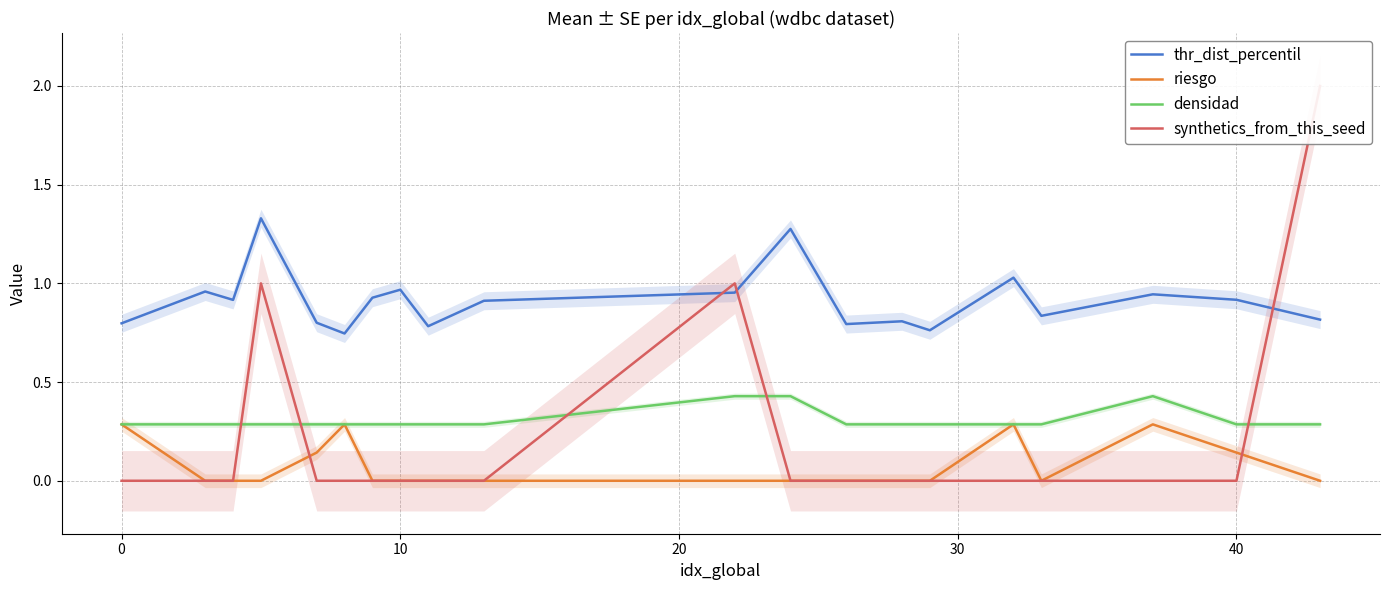

What is the highest value of the riesgo series?

0.3